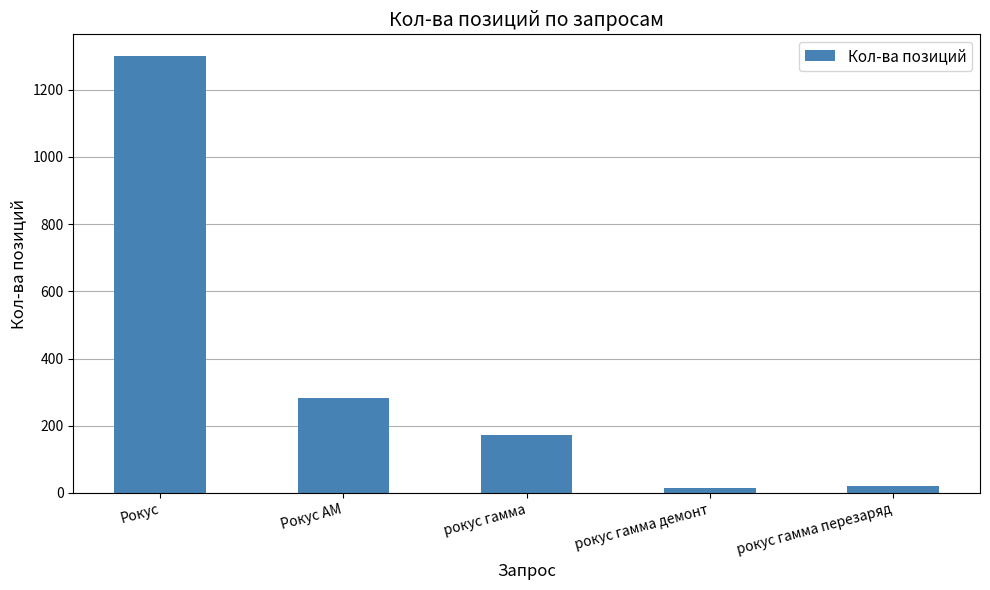

Does the chart contain stacked bars?

No